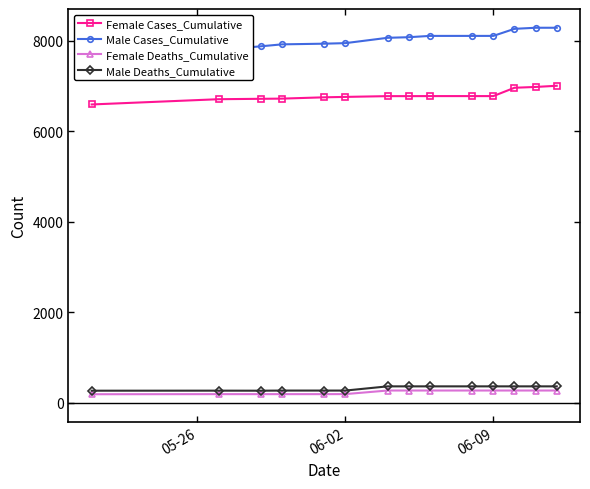

What is the minimum value for Male Deaths_Cumulative?

268